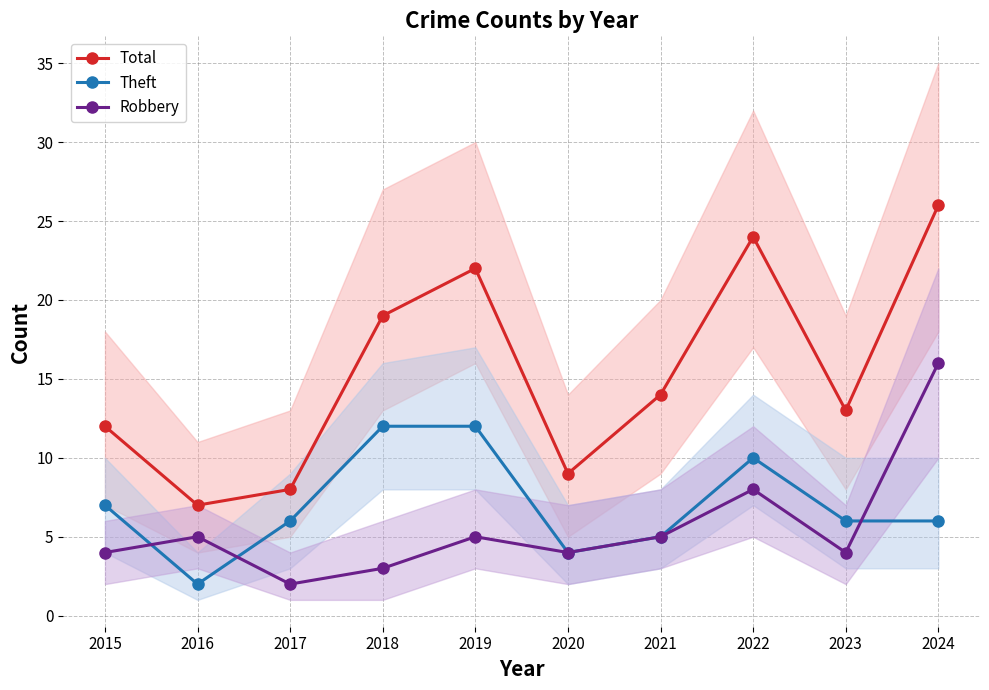

True or false: Total and Robbery intersect in this chart.

False